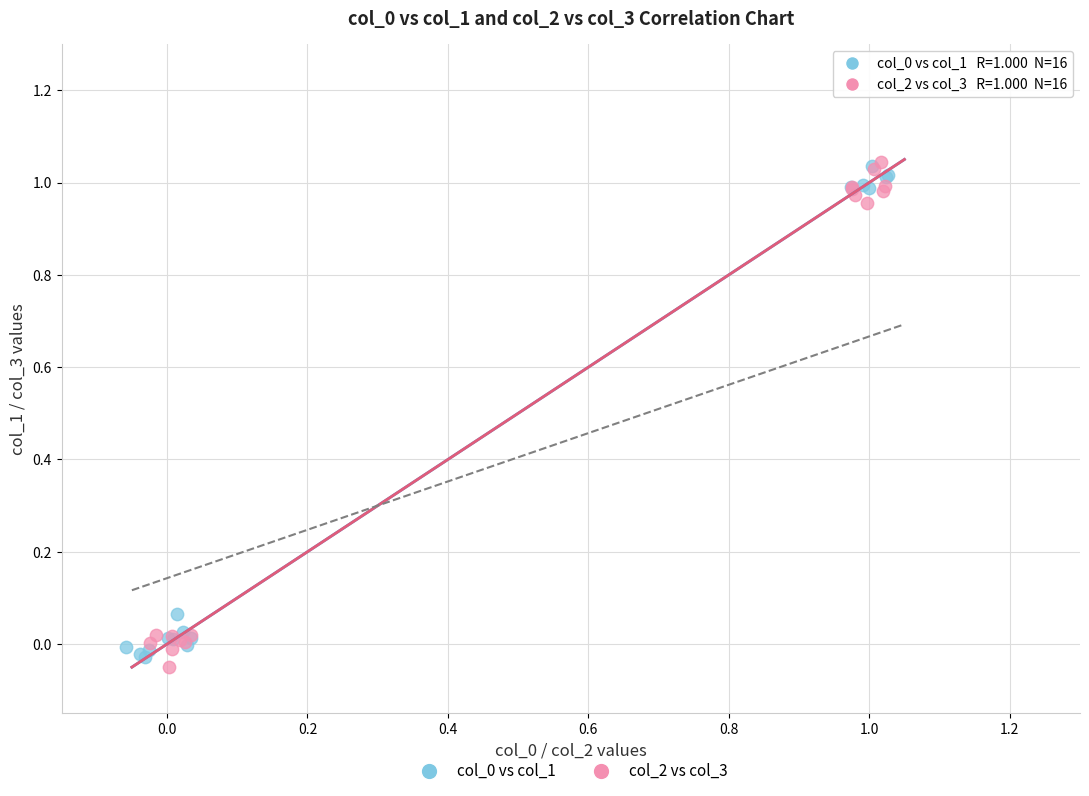

Which series contains the lowest Y value?

col_2 vs col_3